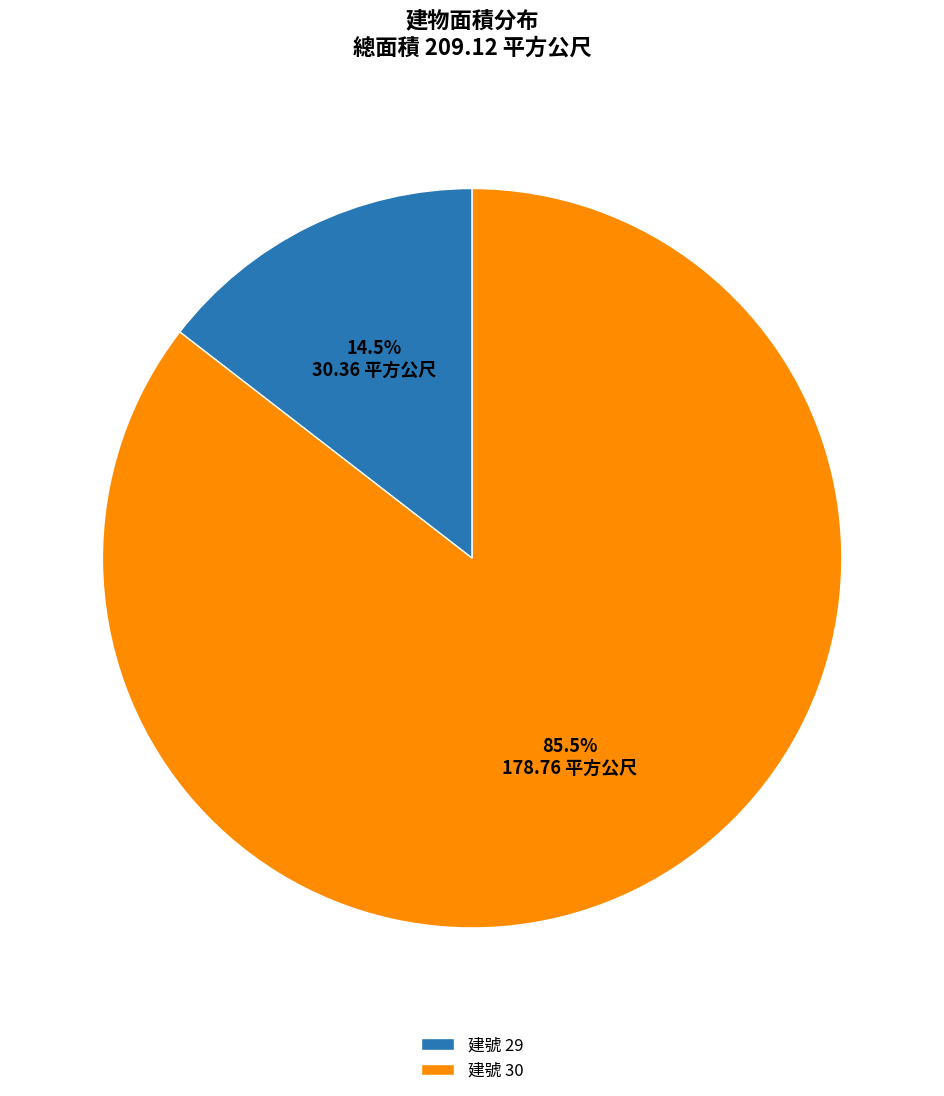

To the nearest percent, what is the average slice percentage?

50%